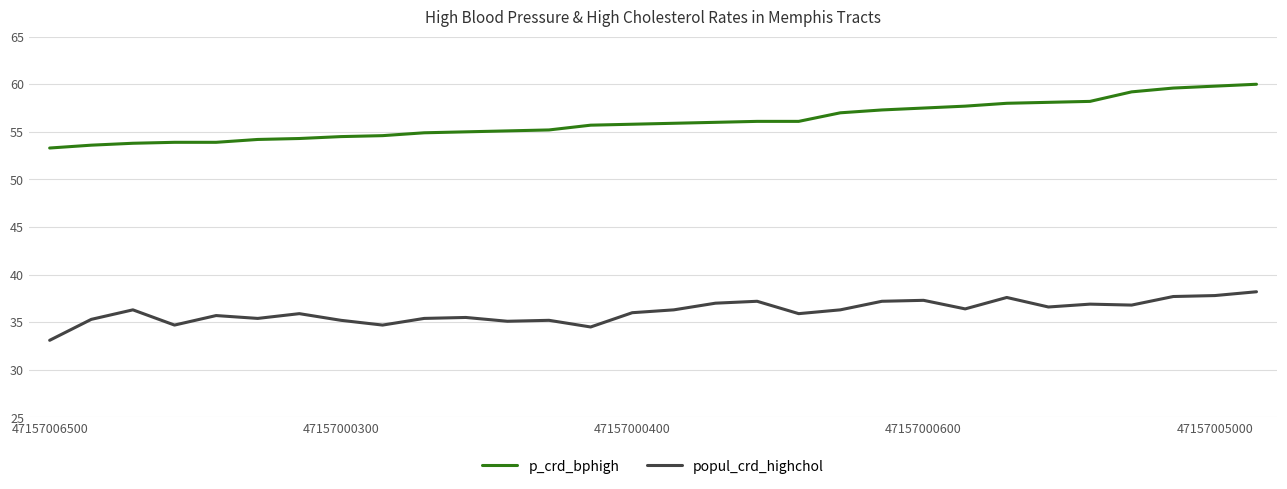

How many categories are shown in the chart?

30